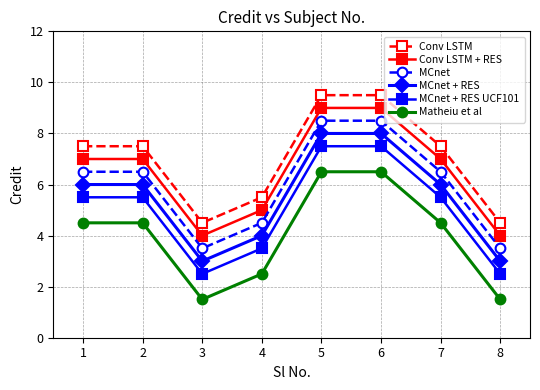

Reading right to left, transcribe all the data shown in this chart.

Conv LSTM: 4.5	7.5	9.5	9.5	5.5	4.5	7.5	7.5
Conv LSTM + RES: 4.0	7.0	9.0	9.0	5.0	4.0	7.0	7.0
MCnet: 3.5	6.5	8.5	8.5	4.5	3.5	6.5	6.5
MCnet + RES: 3.0	6.0	8.0	8.0	4.0	3.0	6.0	6.0
MCnet + RES UCF101: 2.5	5.5	7.5	7.5	3.5	2.5	5.5	5.5
Matheiu et al: 1.5	4.5	6.5	6.5	2.5	1.5	4.5	4.5